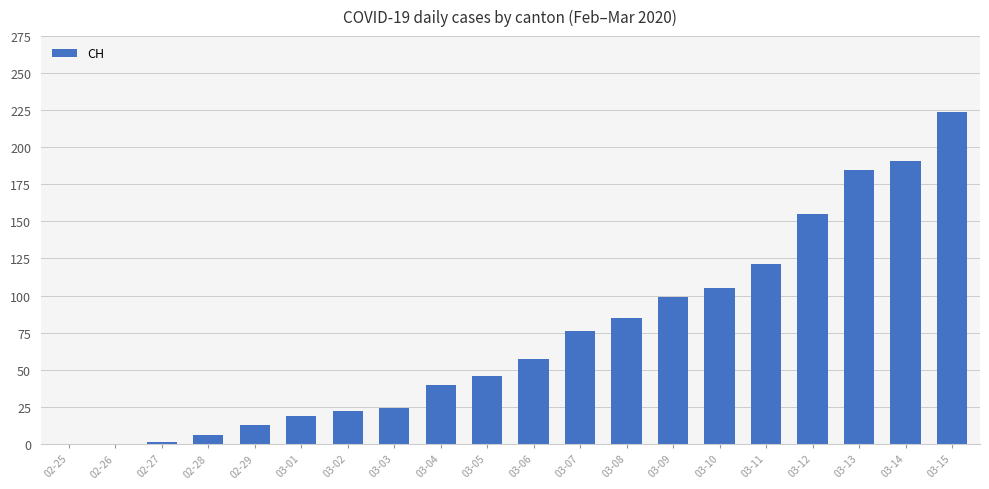

Count the number of data series in this chart.

1